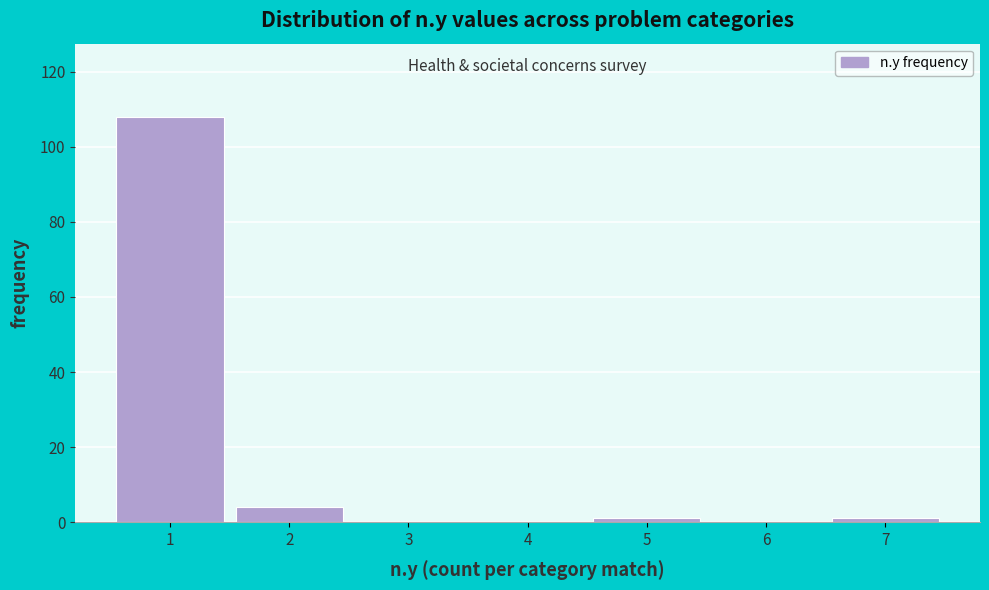

Reading left to right, transcribe this chart: for each bar, give the range it covers on the x-axis and its height. The values are not printed on the chart, so give them approximately, as read against the axis.

0.5 to 1.5: 108
1.5 to 2.5: 4
2.5 to 3.5: 0
3.5 to 4.5: 0
4.5 to 5.5: under 2
5.5 to 6.5: 0
6.5 to 7.5: under 2